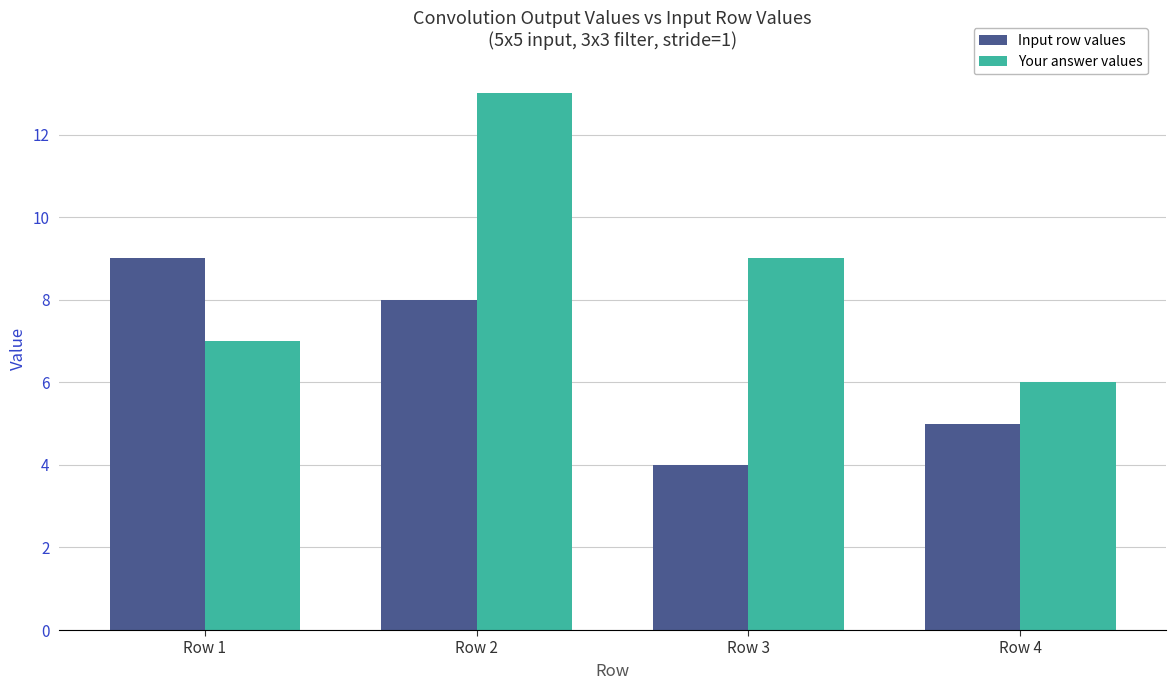

What is the value of the Your answer values bar at the 4th from the left?

6